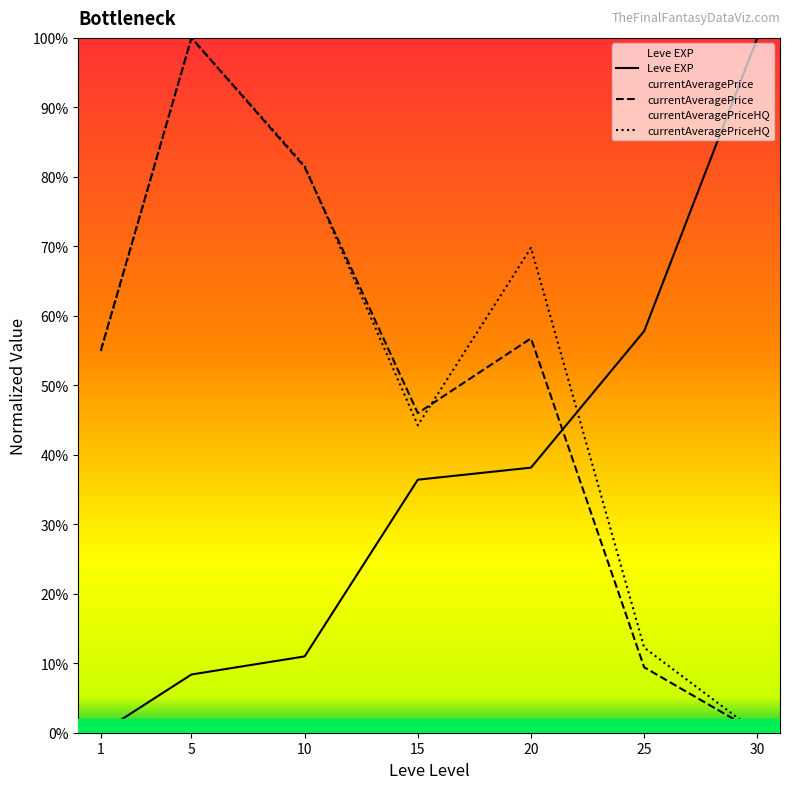

The currentAveragePrice series shows 0.9 at 1. True or false?

False